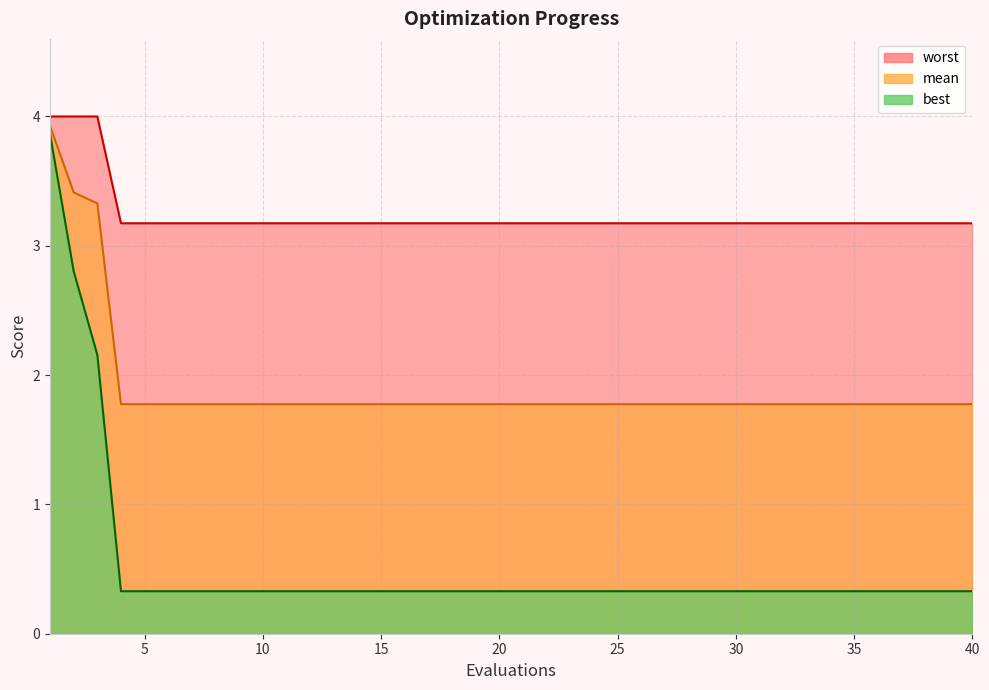

What is the difference between the highest and lowest values at 38?

2.8